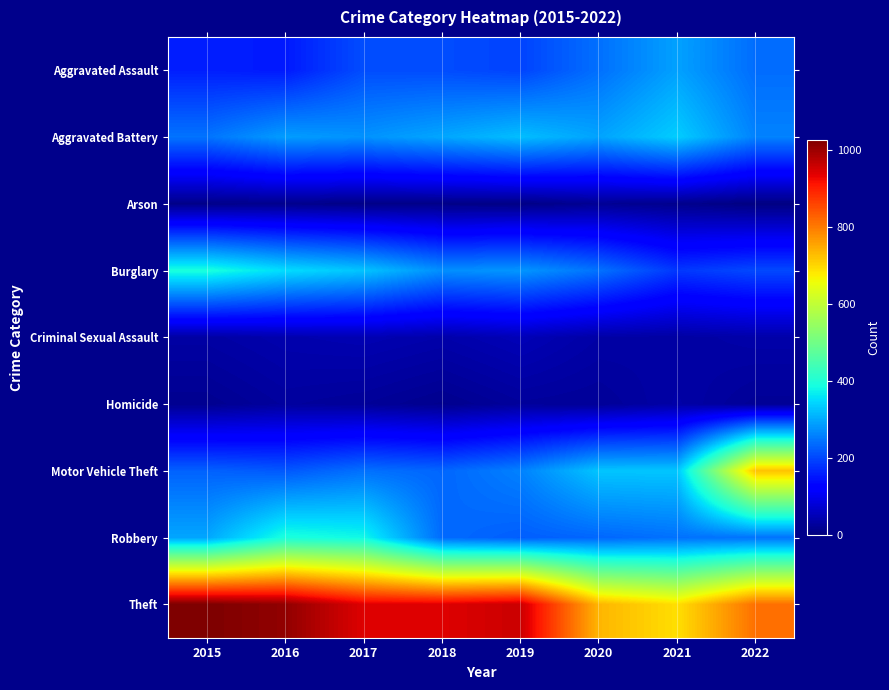

Reading left to right, list all the values displayed in this chart.

Aggravated Assault: 2015=160	2016=154	2017=207	2018=206	2019=197	2020=242	2021=292	2022=239
Aggravated Battery: 2015=246	2016=288	2017=277	2018=297	2019=321	2020=294	2021=336	2022=261
Arson: 2015=11	2016=13	2017=9	2018=9	2019=8	2020=20	2021=14	2022=4
Burglary: 2015=393	2016=352	2017=327	2018=273	2019=281	2020=245	2021=185	2022=203
Criminal Sexual Assault: 2015=34	2016=43	2017=47	2018=40	2019=51	2020=36	2021=33	2022=39
Homicide: 2015=17	2016=29	2017=24	2018=15	2019=27	2020=24	2021=37	2022=22
Motor Vehicle Theft: 2015=228	2016=218	2017=243	2018=232	2019=260	2020=328	2021=329	2022=722
Robbery: 2015=297	2016=394	2017=381	2018=237	2019=224	2020=233	2021=244	2022=245
Theft: 2015=1027	2016=1009	2017=941	2018=941	2019=959	2020=736	2021=691	2022=812